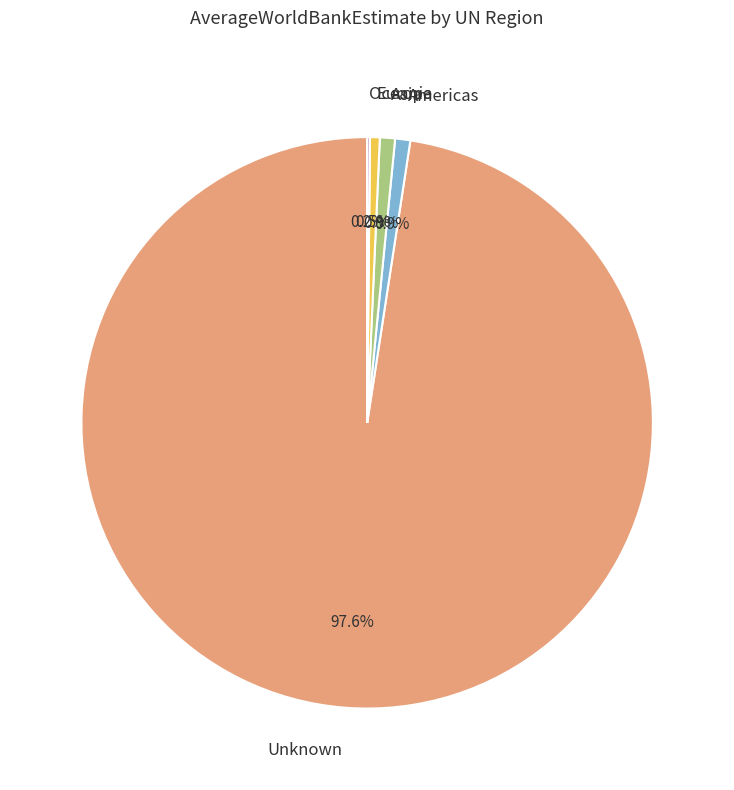

Is Unknown the majority of the pie?

Yes